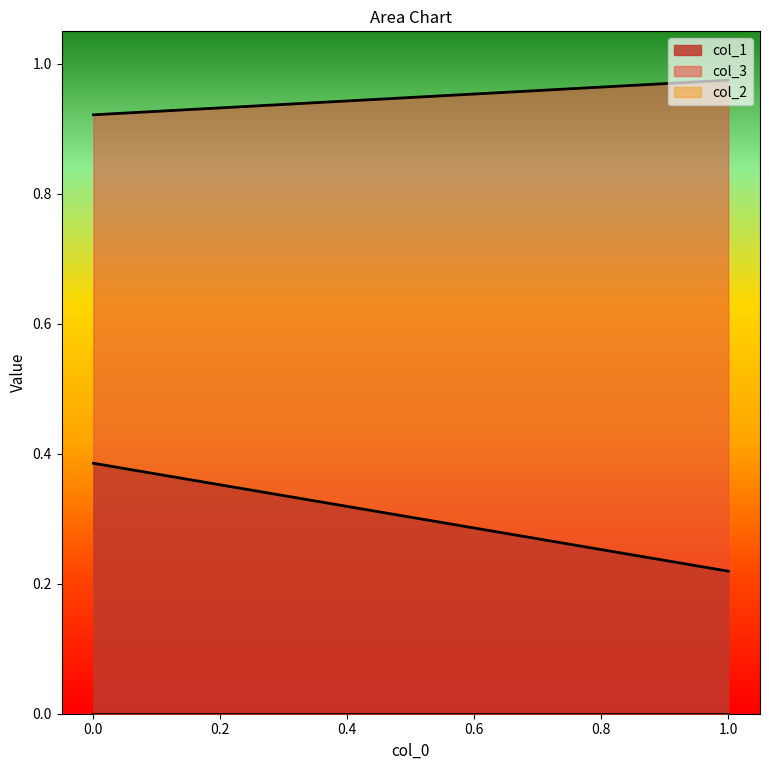

List the series in order of their peak value, lowest first.

col_2, col_1, col_3